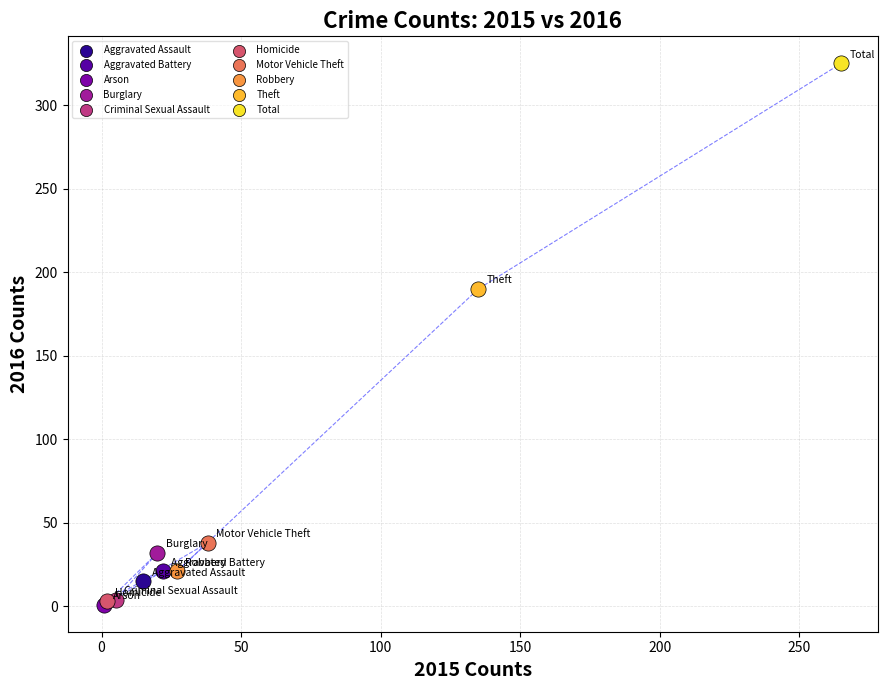

What are all the series names shown in the legend?

Aggravated Assault, Aggravated Battery, Arson, Burglary, Criminal Sexual Assault, Homicide, Motor Vehicle Theft, Robbery, Theft, Total